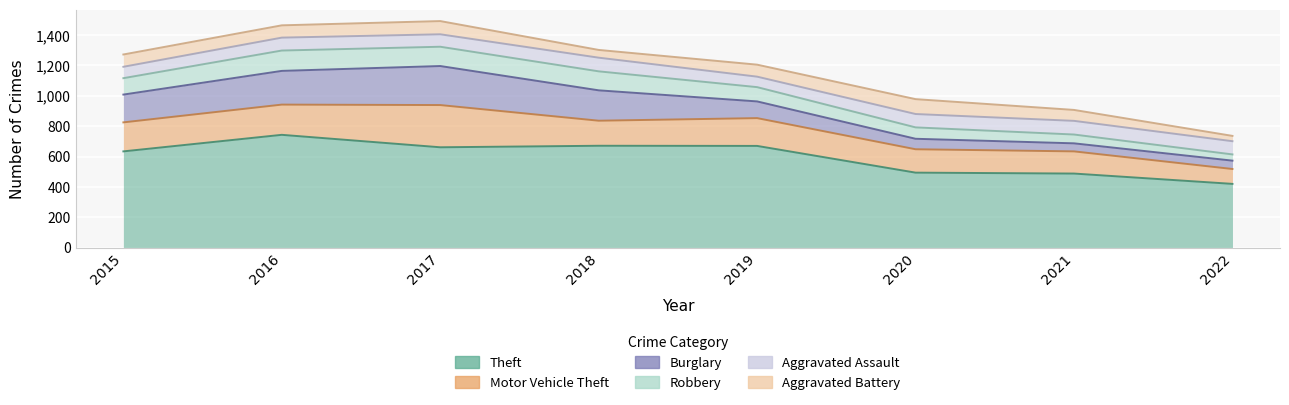

At which label is Burglary closest to 155?

2015